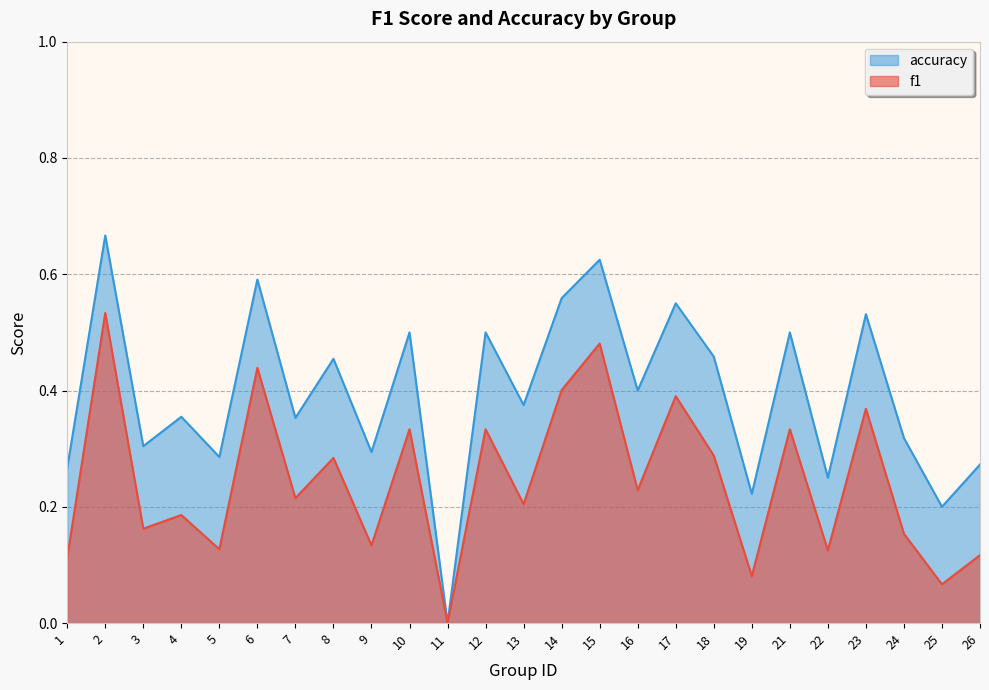

Reading right to left, list all the values displayed in this chart.

f1: 0.1	0.1	0.2	0.4	0.1	0.3	0.1	0.3	0.4	0.2	0.5	0.4	0.2	0.3	0.0	0.3	0.1	0.3	0.2	0.4	0.1	0.2	0.2	0.5	0.1
accuracy: 0.3	0.2	0.3	0.5	0.2	0.5	0.2	0.5	0.6	0.4	0.6	0.6	0.4	0.5	0.0	0.5	0.3	0.5	0.4	0.6	0.3	0.4	0.3	0.7	0.3